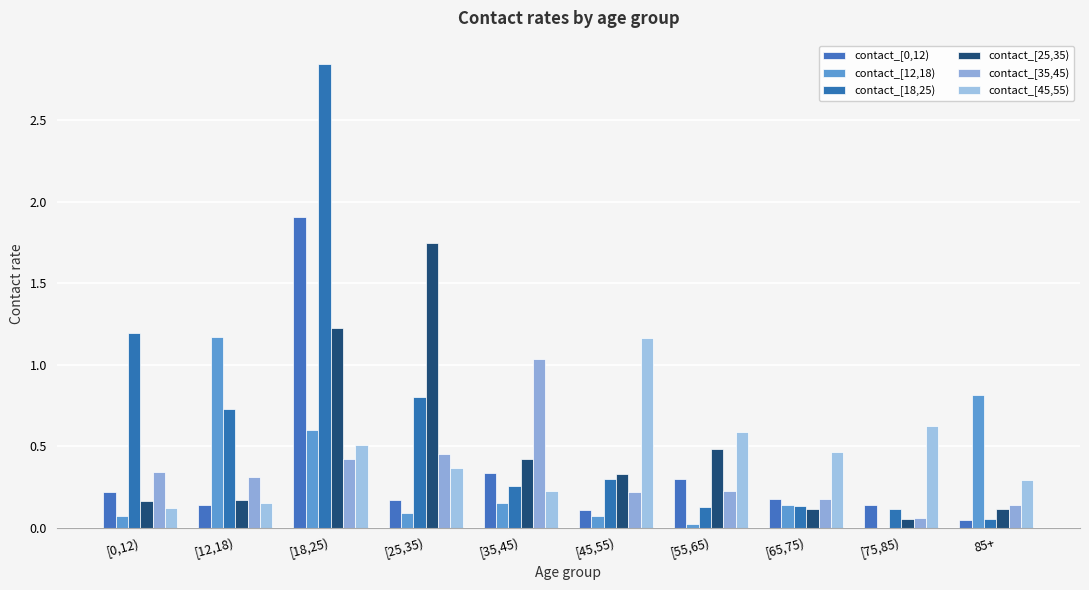

Does the chart contain stacked bars?

No